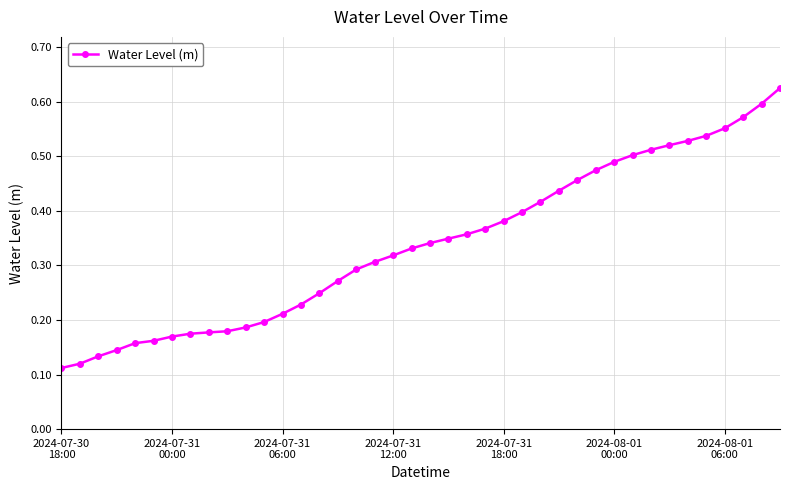

What is the sum of all values?

13.5